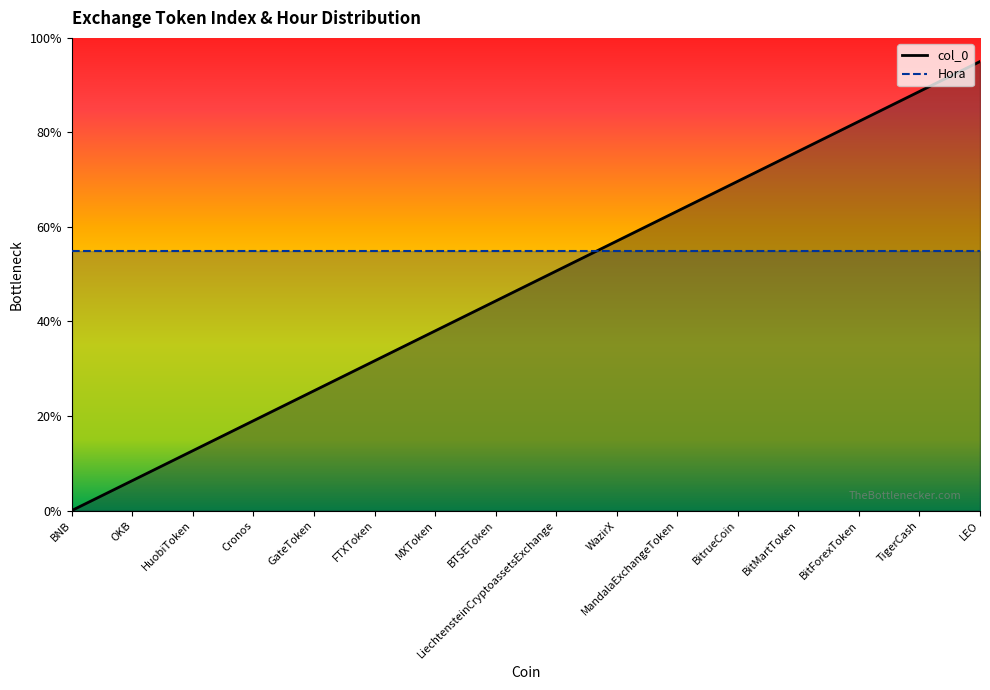

List the labels in order of value, smallest first.

BNB, OKB, HuobiToken, Cronos, GateToken, FTXToken, MXToken, BTSEToken, LiechtensteinCryptoassetsExchange, WazirX, MandalaExchangeToken, BitrueCoin, BitMartToken, BitForexToken, TigerCash, LEO